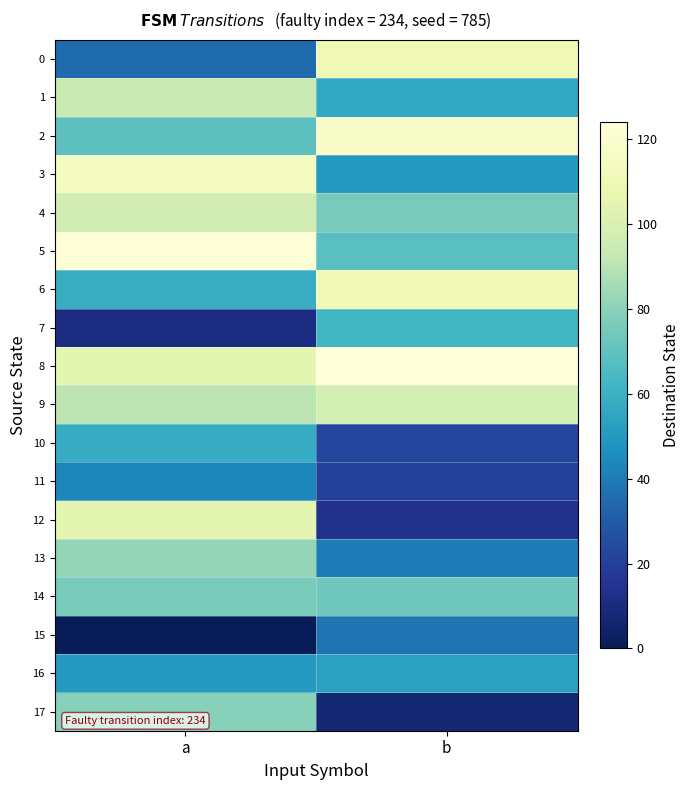

What is the total value across all series at b?

1140